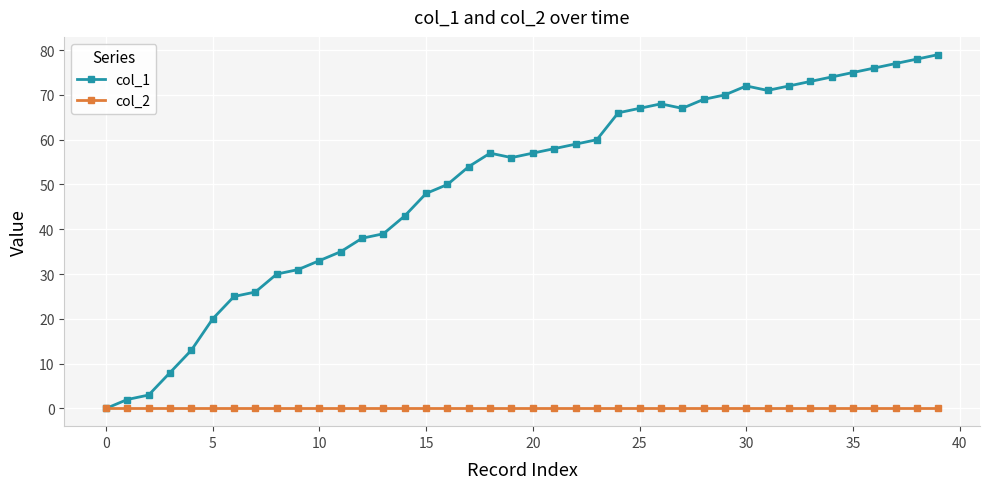

Which series has the largest total across all categories?

col_1